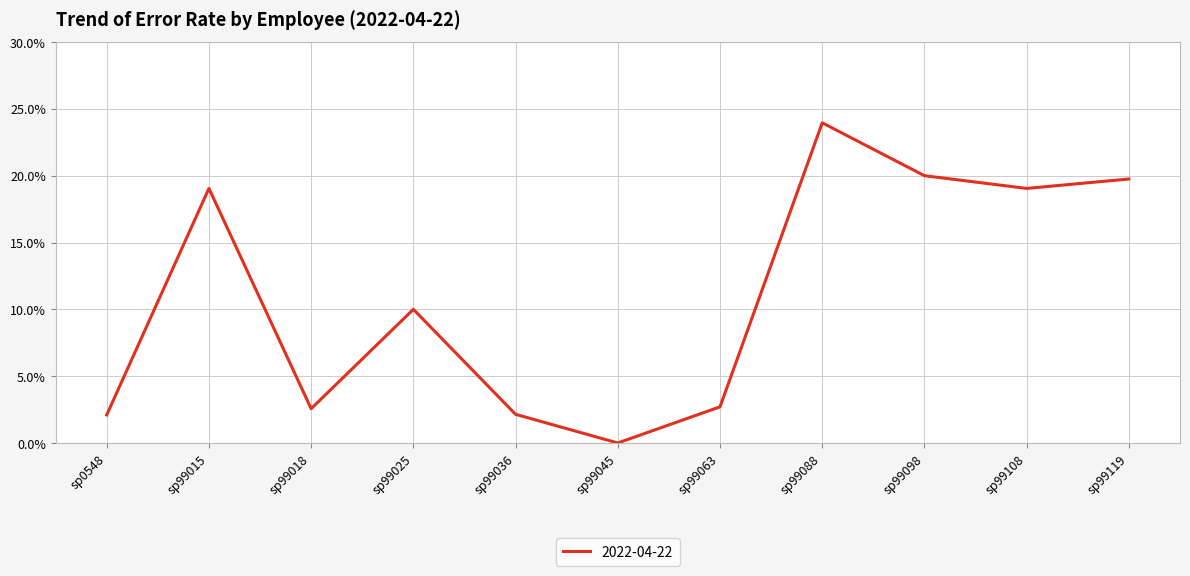

What is the difference between the second highest and second lowest values?

17.9